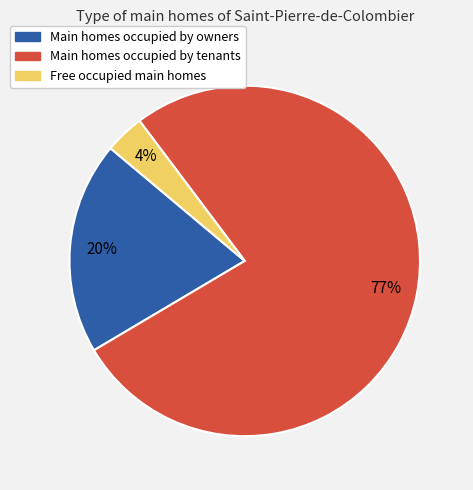

Is there a majority slice in this chart?

Yes